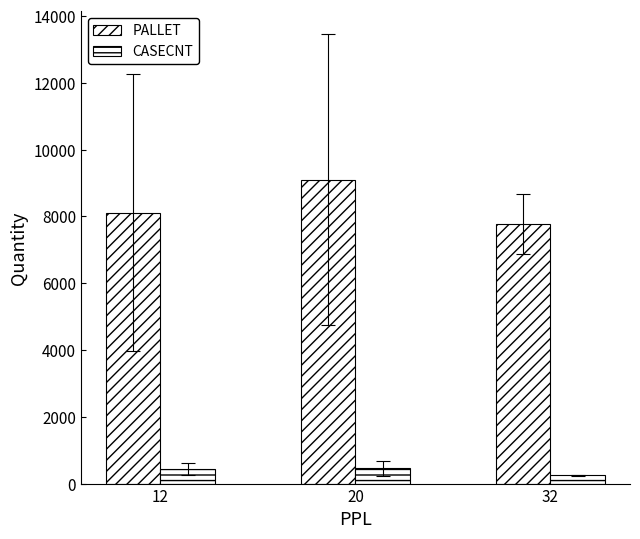

How many groups of bars are there?

3